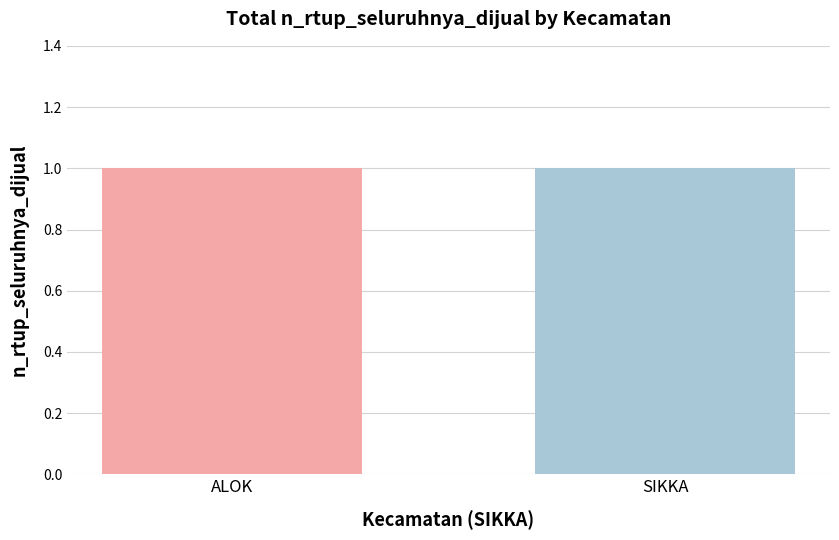

Is it true that the value at HEWOKLOANG is 0?

True